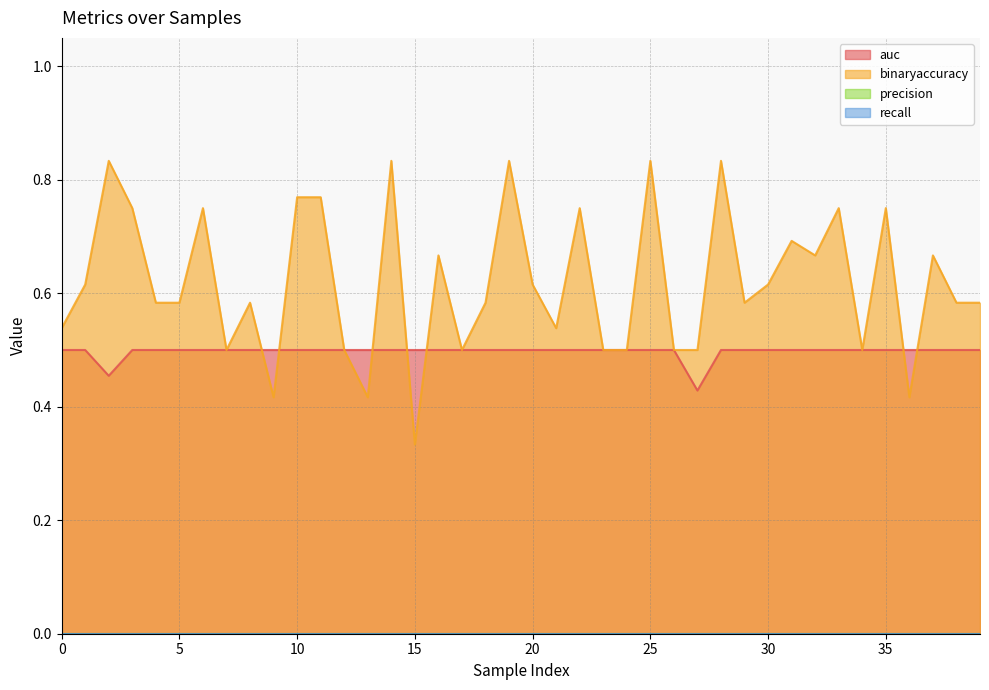

Which series has the largest range (max minus min)?

binaryaccuracy